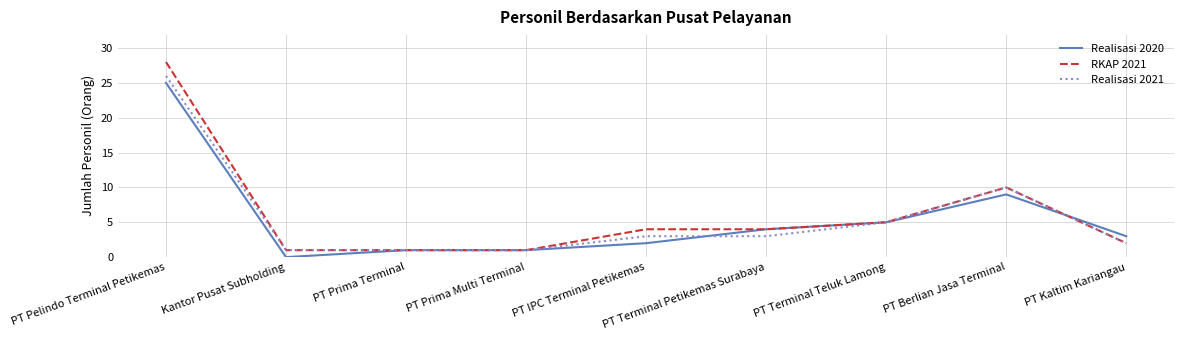

True or false: RKAP 2021 has a value of 5 at PT Terminal Teluk Lamong.

True